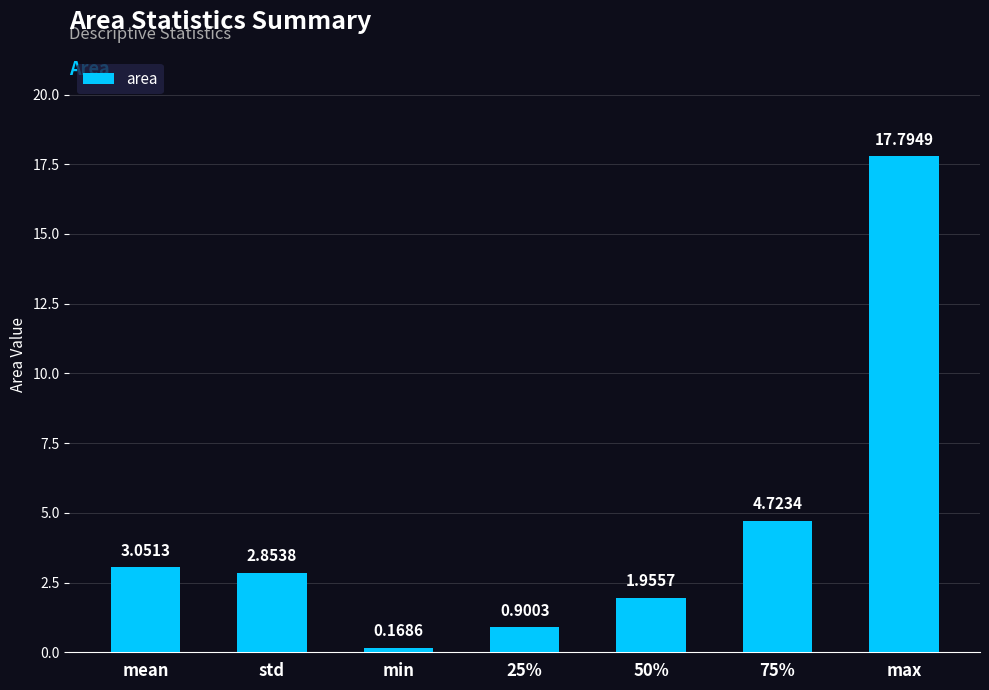

At which category does the chart reach its peak across all series?

max